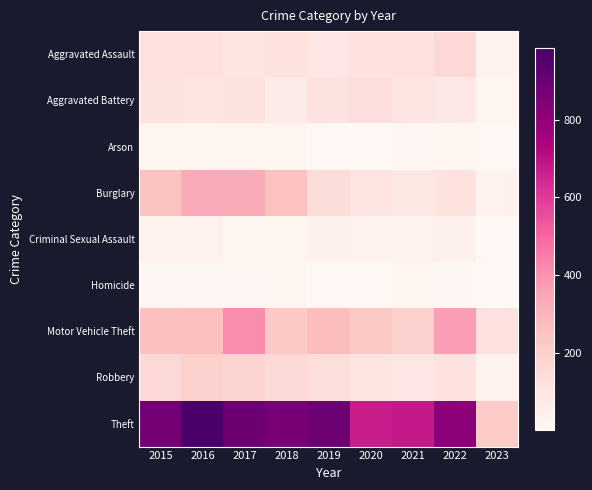

How many categories are shown in the chart?

9